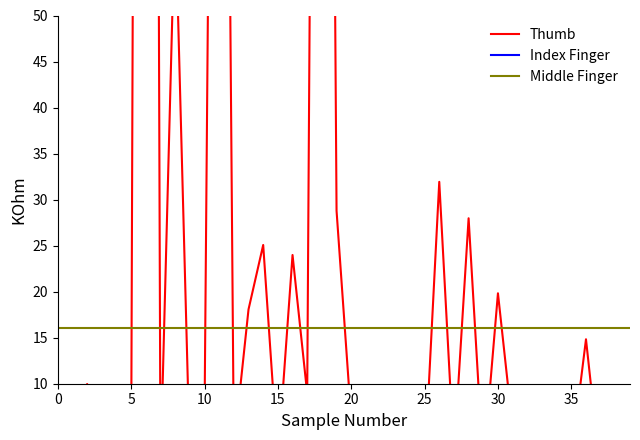

Rank the series by their maximum value, from lowest to highest.

Index Finger, Middle Finger, Thumb